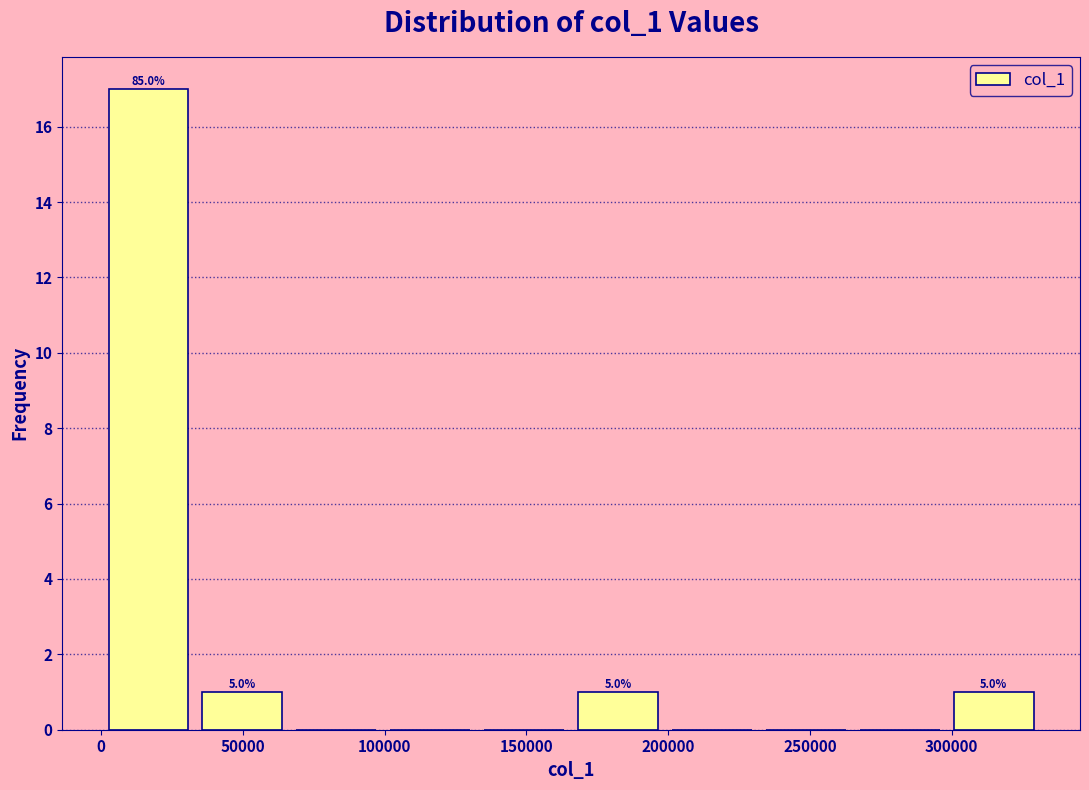

Over which range of the x-axis is the bar tallest?

0 to 35000